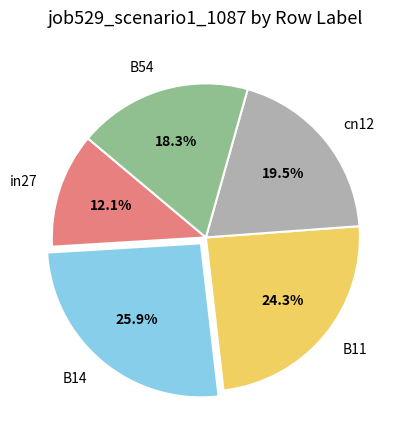

Does any single category account for the majority?

No